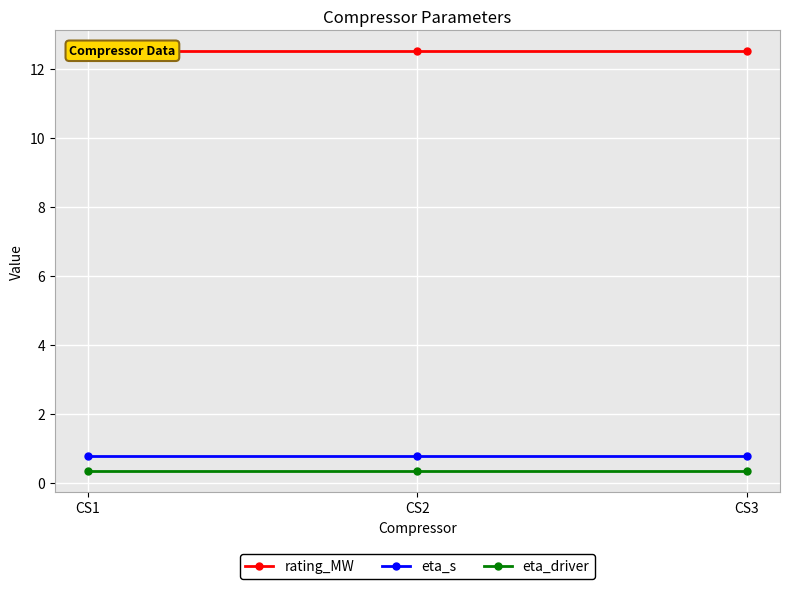

Where is rating_MW nearest to the value 12?

CS1